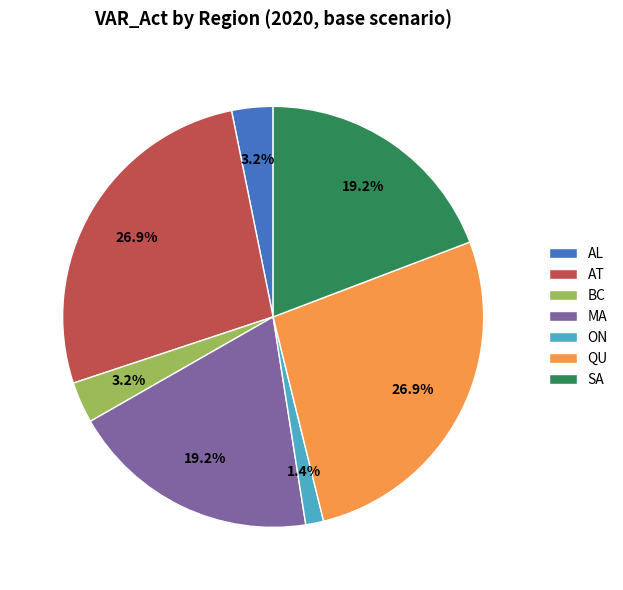

Which slice is the smallest?

ON